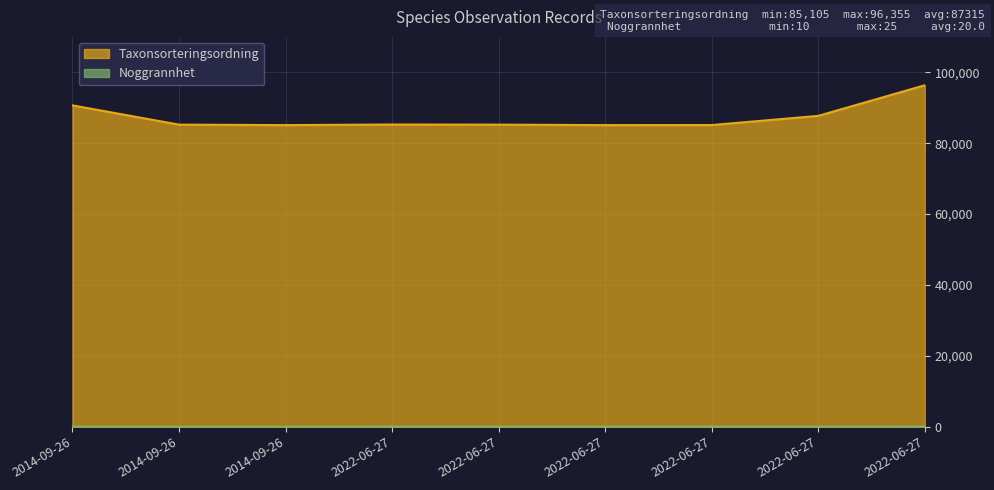

Does the chart display data point markers on the line(s)?

No